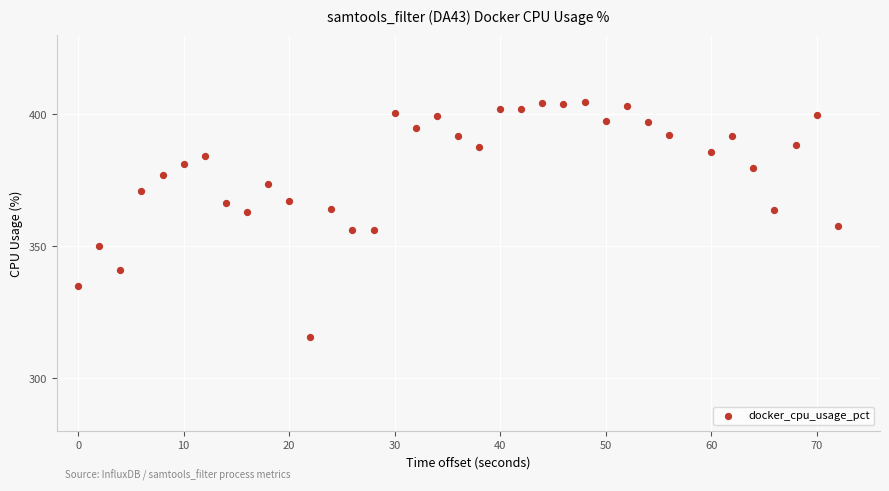

What is the range of X values (max minus min)?

72.0